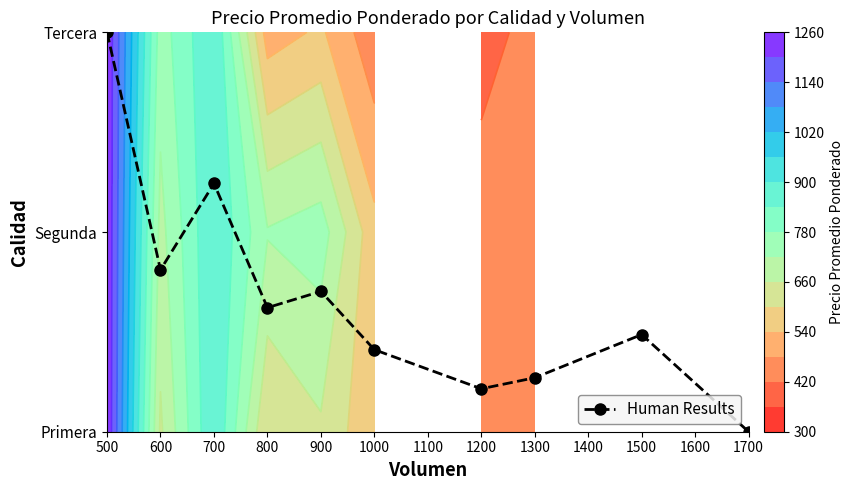

The value at 1200 is 0.2. True or false?

True